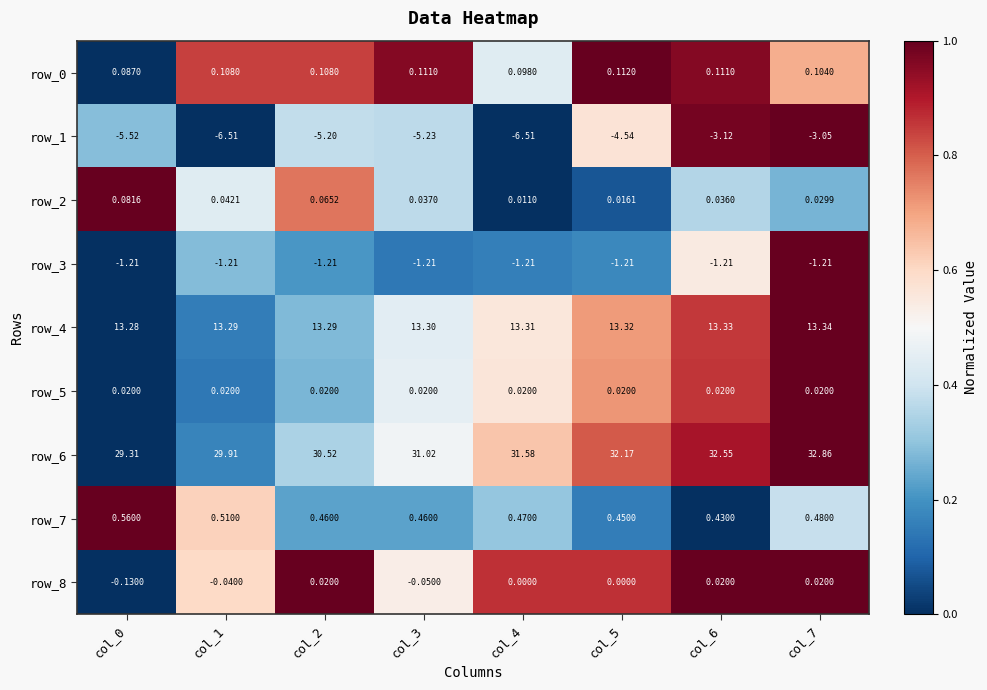

Is the value of row_4 at col_5 greater than the value of row_5 at col_5?

Yes